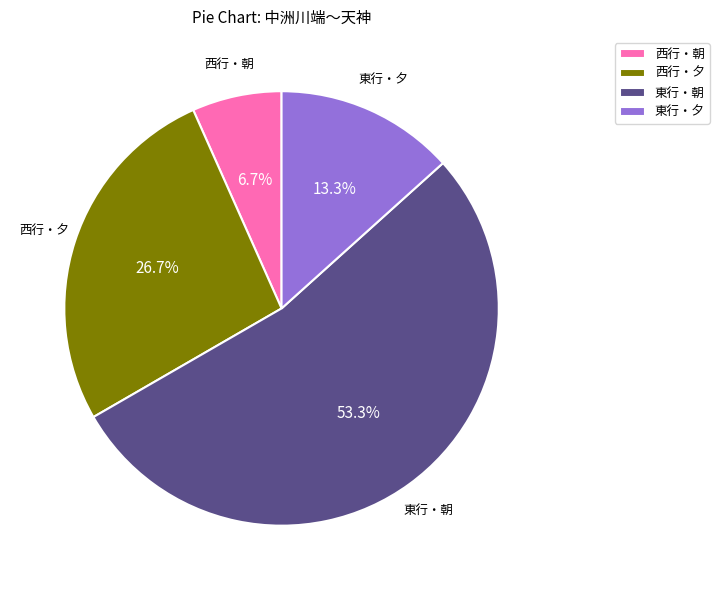

Is the sum of 西行・夕 and 東行・夕 greater than half?

No